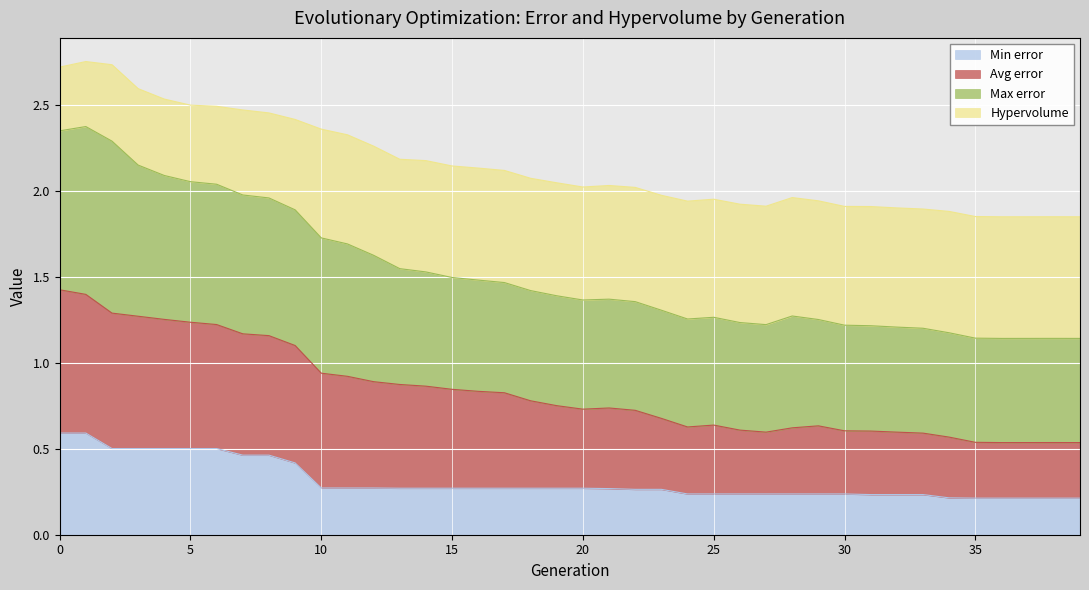

What are all the series names shown in the legend?

Min error, Avg error, Max error, Hypervolume